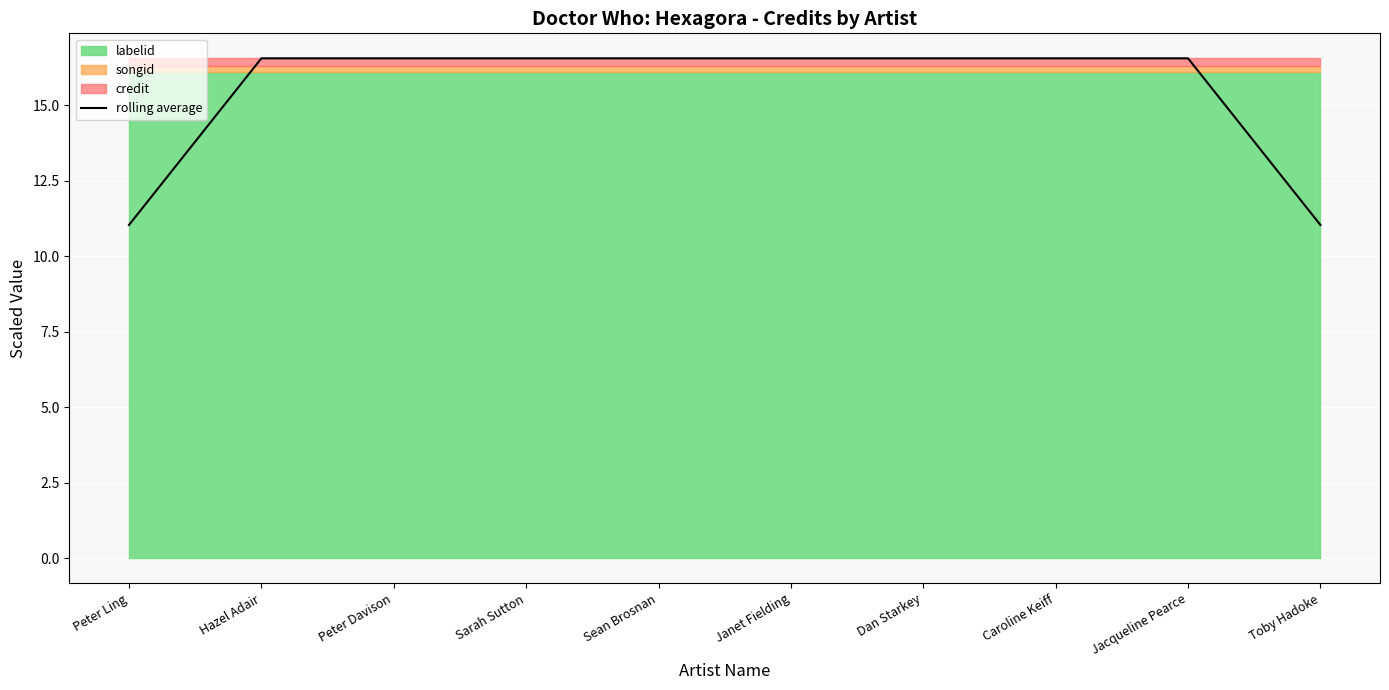

At which label is the value closest to 13?

Peter Ling